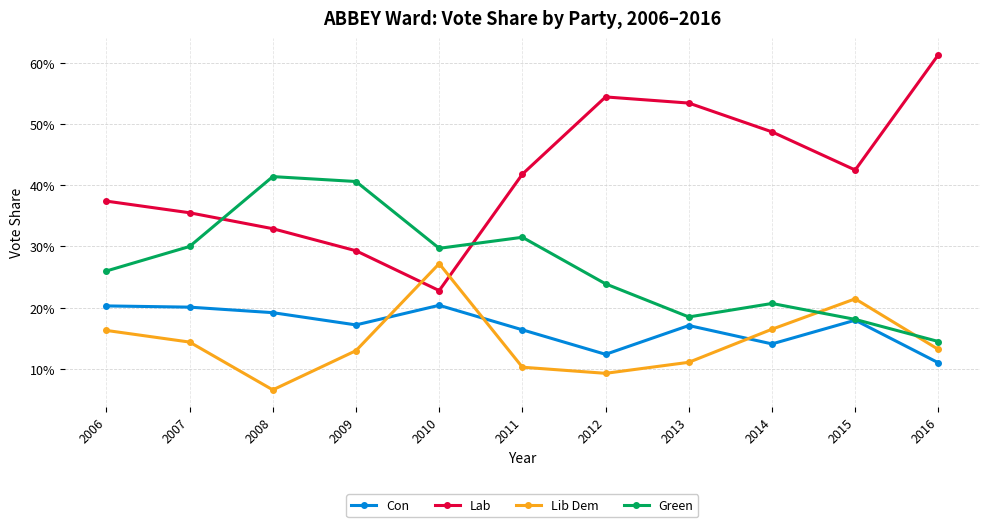

True or false: Lab and Con intersect in this chart.

False